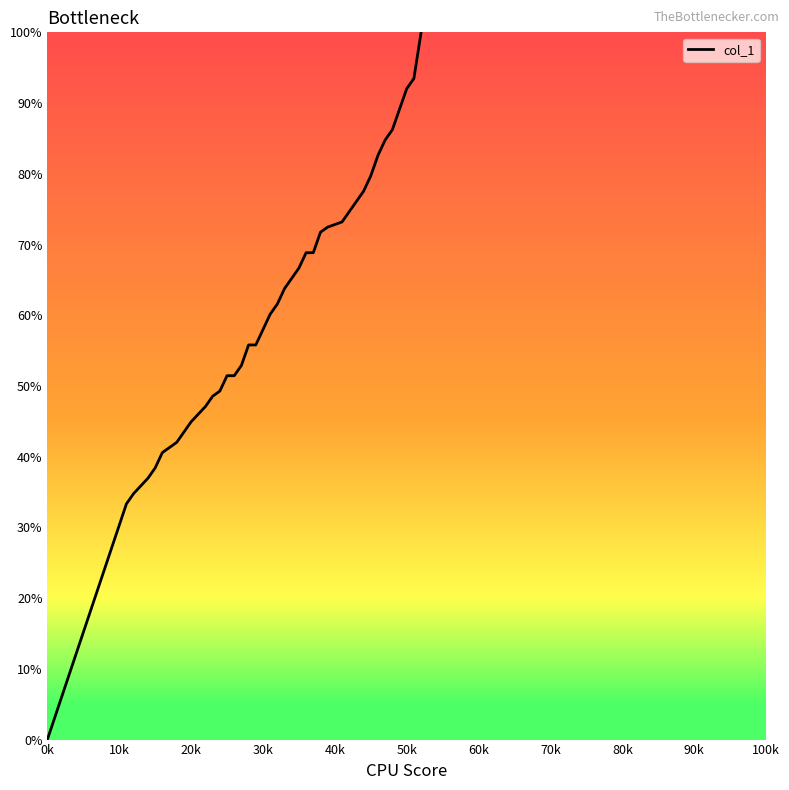

What is the maximum value shown in the chart?

100.0